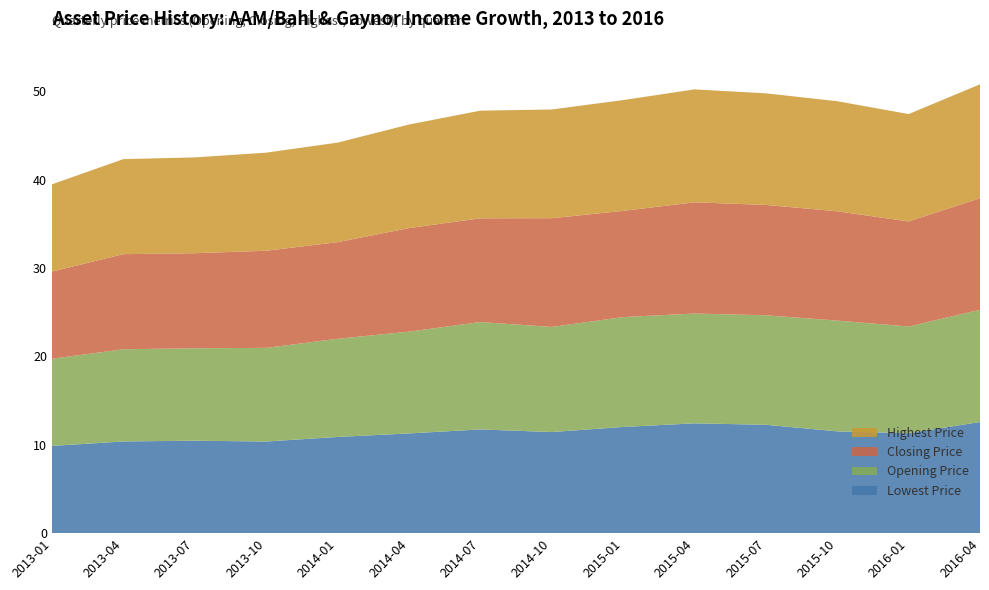

Reading right to left, list all the values displayed in this chart.

Lowest Price: 12.6	11.3	11.5	12.3	12.4	12.0	11.4	11.7	11.3	10.9	10.4	10.5	10.4	9.9
Opening Price: 12.7	12.1	12.5	12.4	12.4	12.4	11.9	12.2	11.5	11.1	10.6	10.5	10.4	9.9
Closing Price: 12.6	11.9	12.4	12.5	12.6	12.0	12.3	11.7	11.7	10.9	11.0	10.8	10.8	9.9
Highest Price: 12.9	12.2	12.5	12.6	12.8	12.5	12.3	12.2	11.7	11.3	11.1	10.8	10.8	9.9